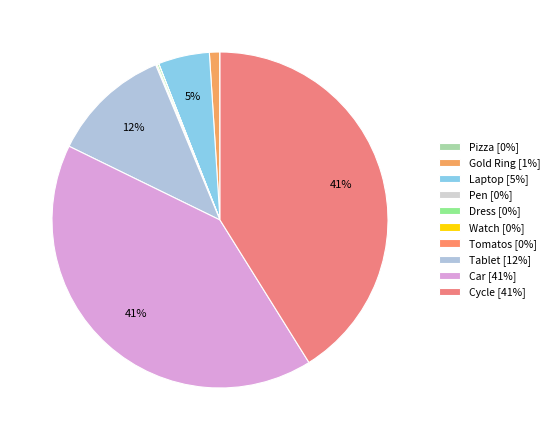

Is it true that Pizza is 9% of the pie?

False